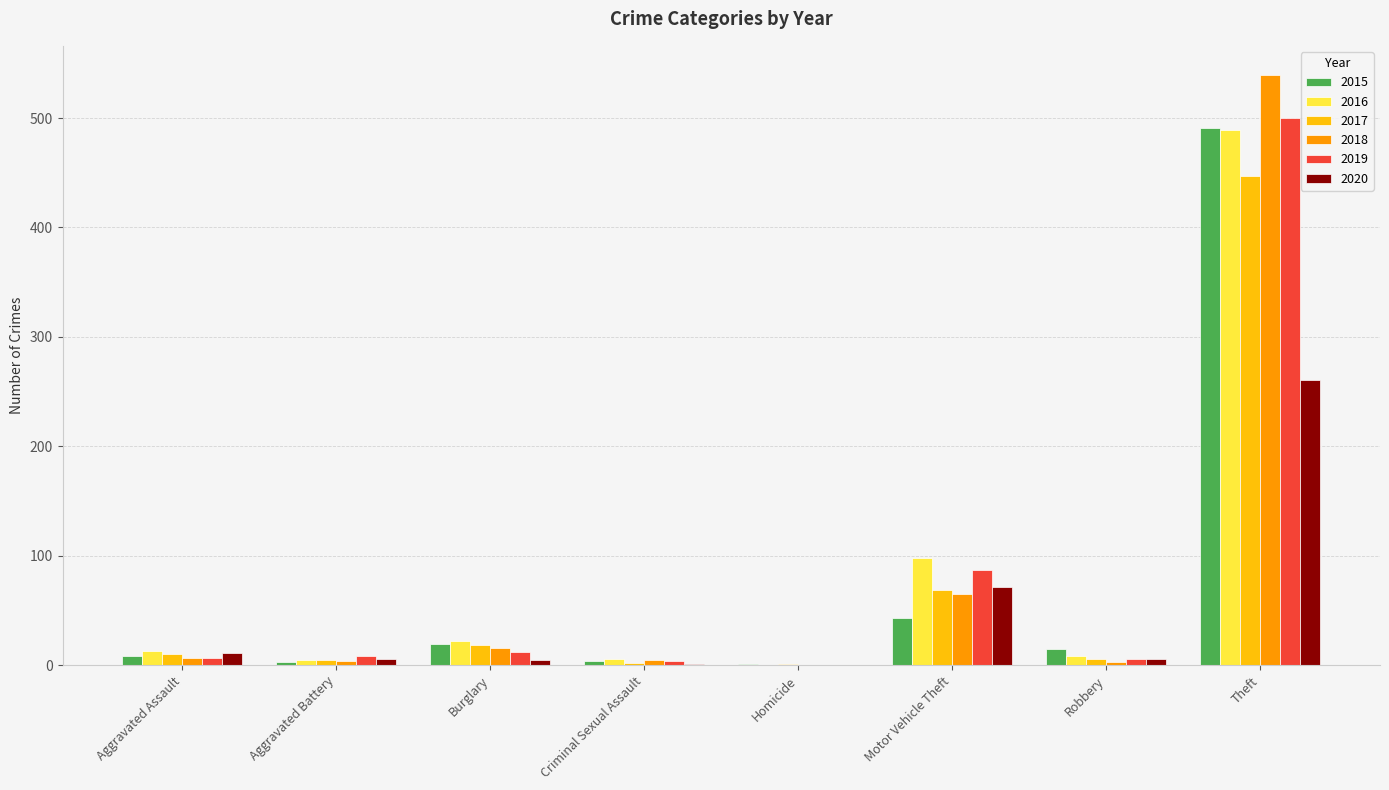

What is the sum of the 2015 values at Criminal Sexual Assault and Robbery?

19